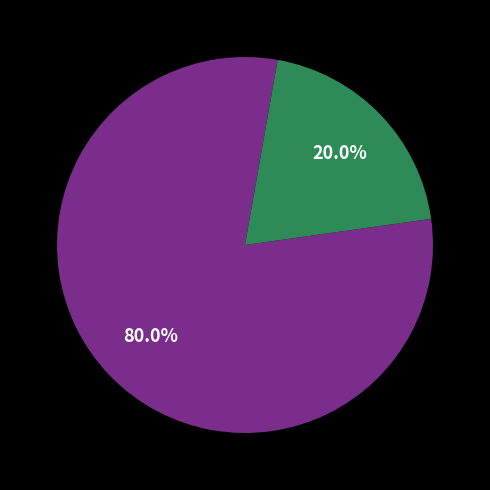

How many slices are in this pie chart?

2